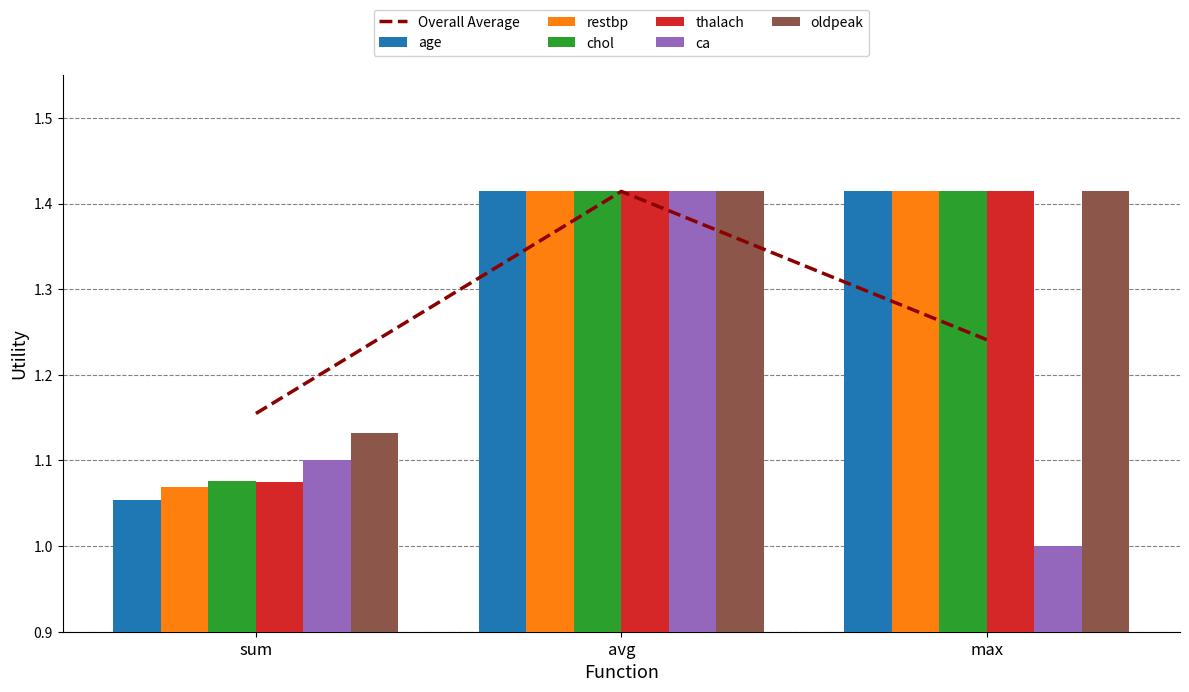

Rank the series at sum from lowest to highest value.

age, restbp, thalach, chol, ca, oldpeak